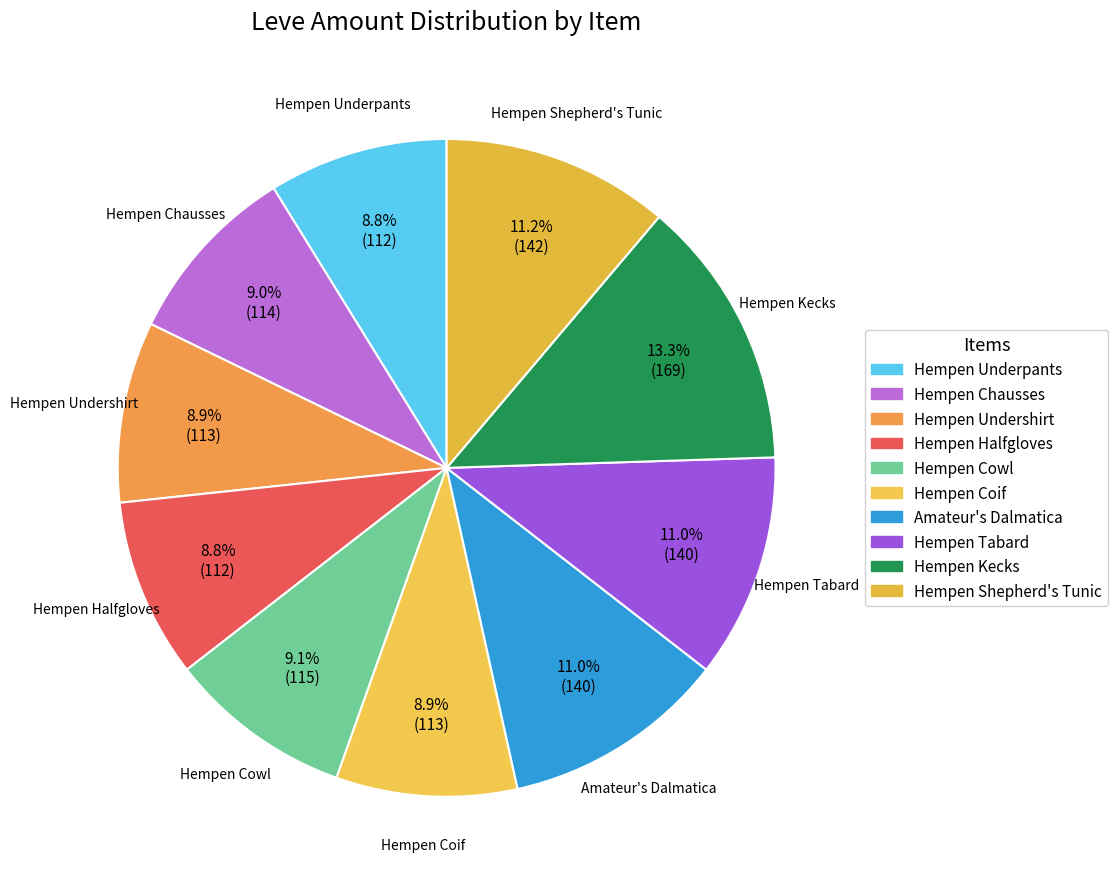

To the nearest percent, what is the difference between the largest and smallest slice percentages?

4%